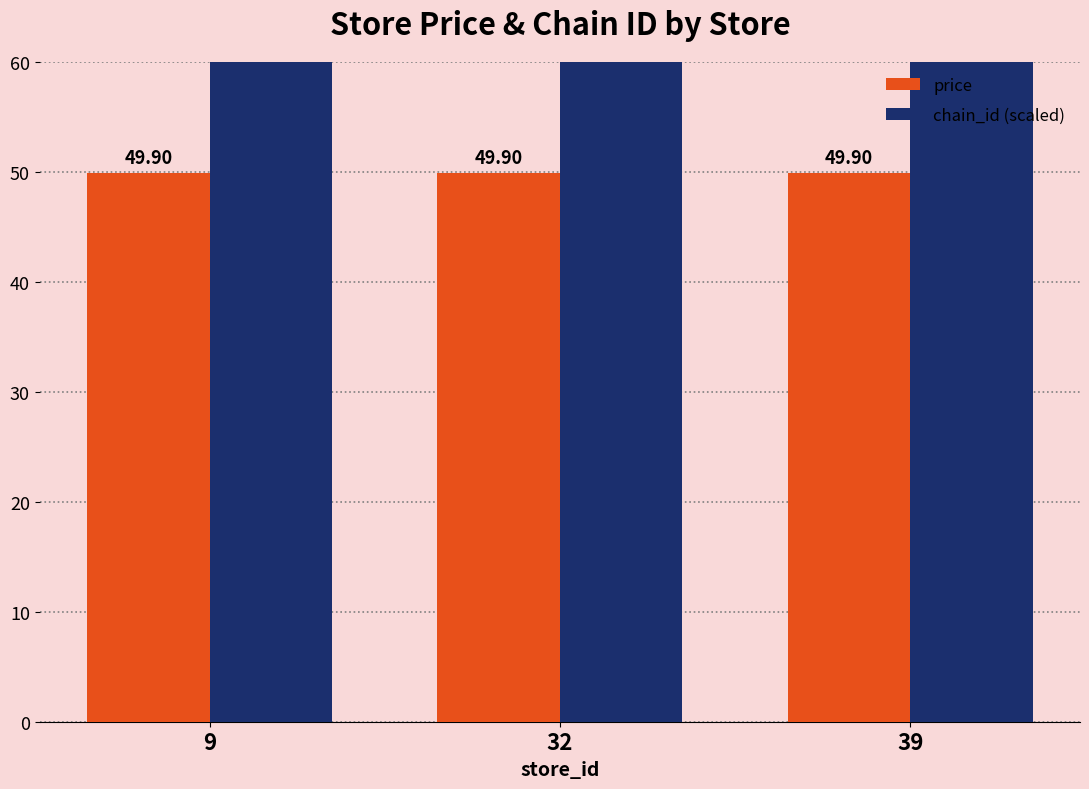

Reading right to left, what are all the values shown in this chart?

price: 39=49.9	32=49.9	9=49.9
chain_id (scaled): 39=729.0	32=729.0	9=729.0